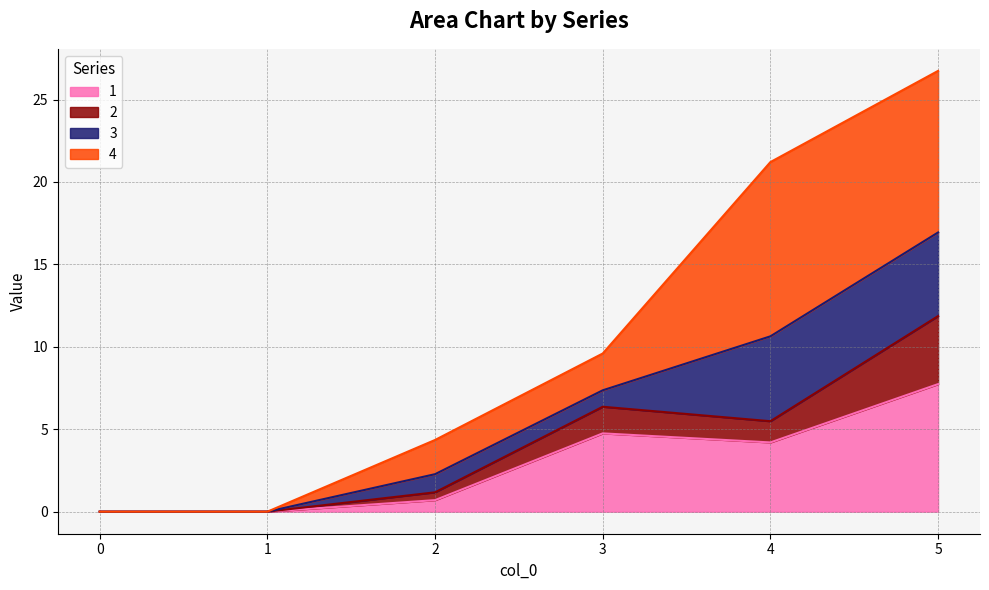

At which category is the sum across all series the highest?

5